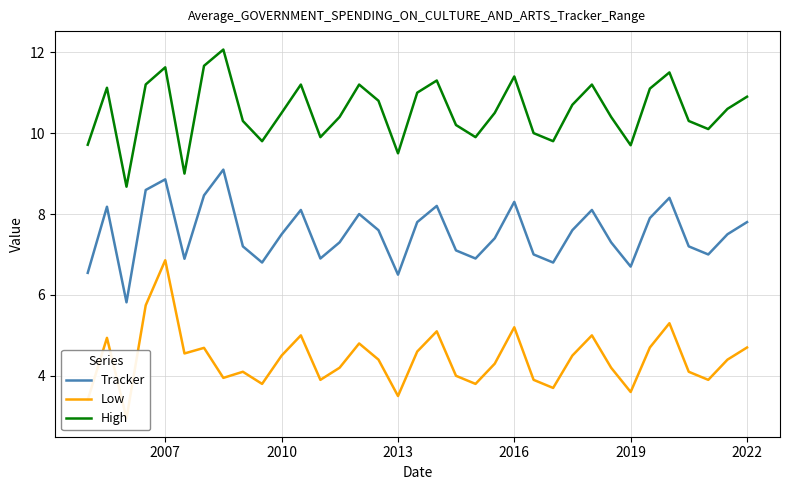

How many lines are shown in the chart?

3